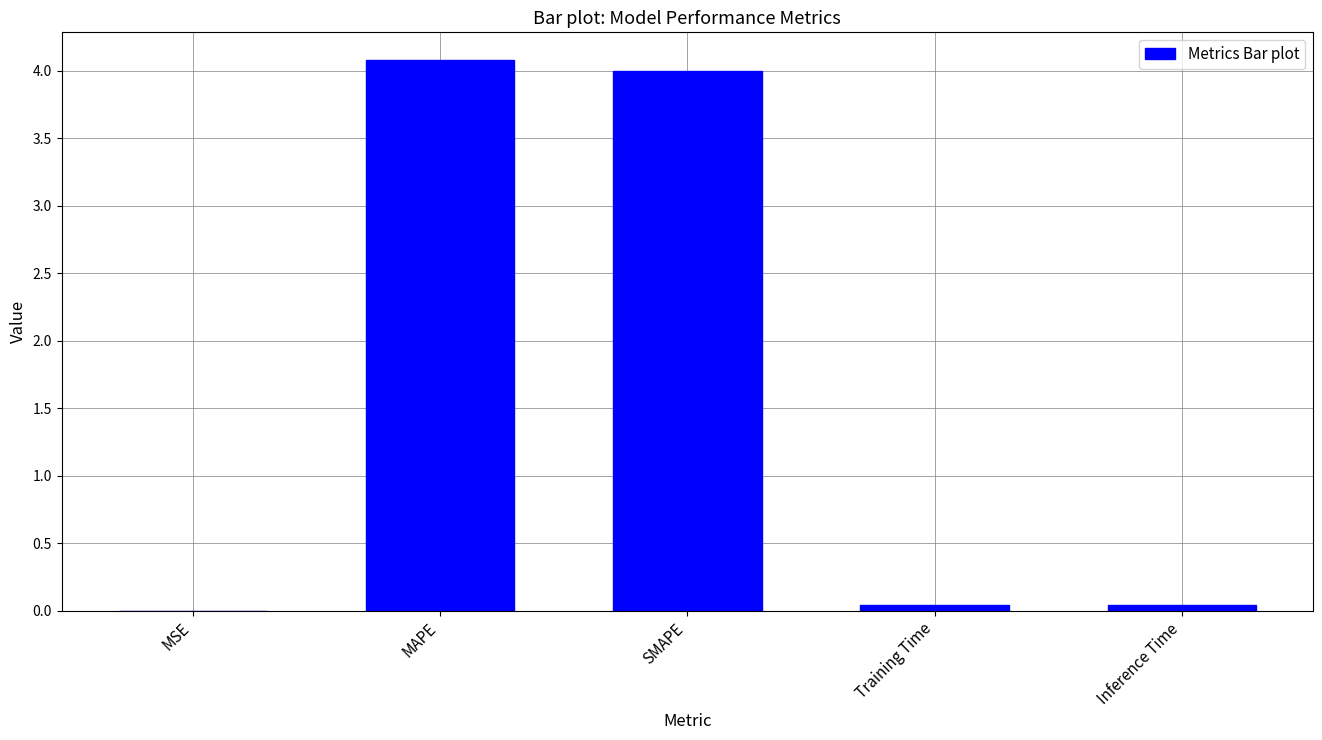

What is the approximate value at MAPE?

4.1